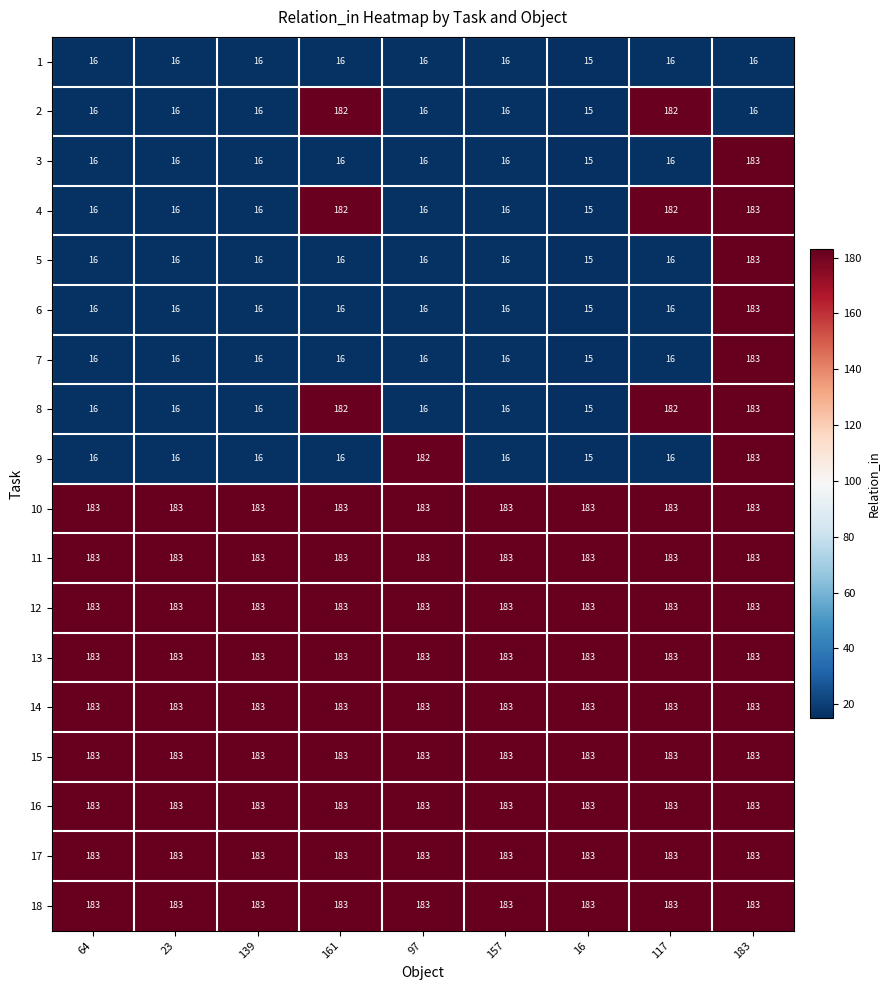

What is the spread (max minus min) of values at 16?

168